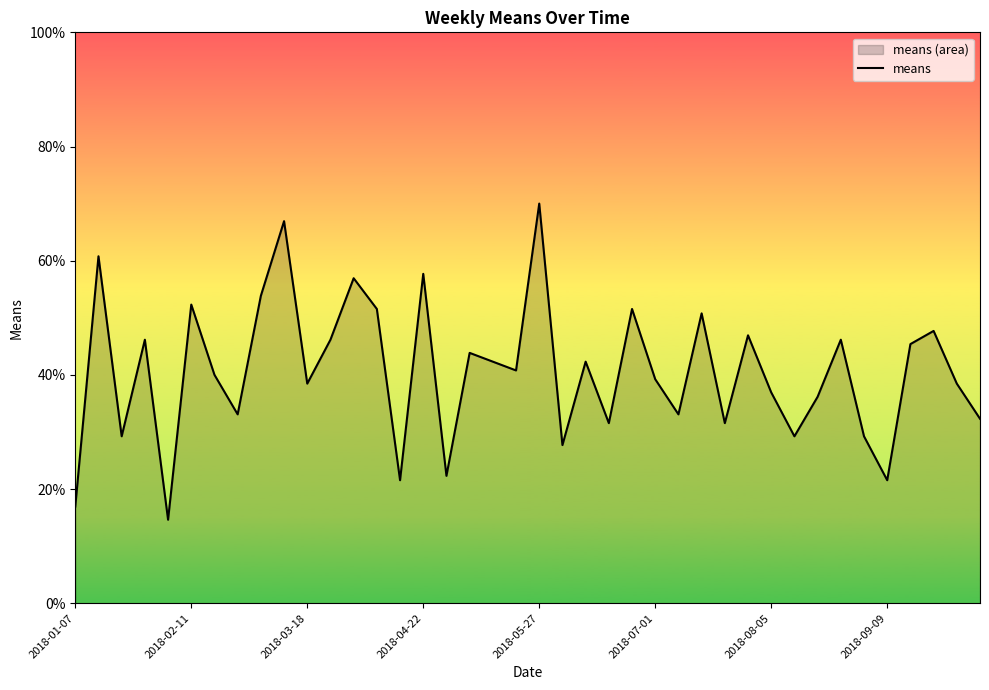

The value at 21 is 27.7. True or false?

True